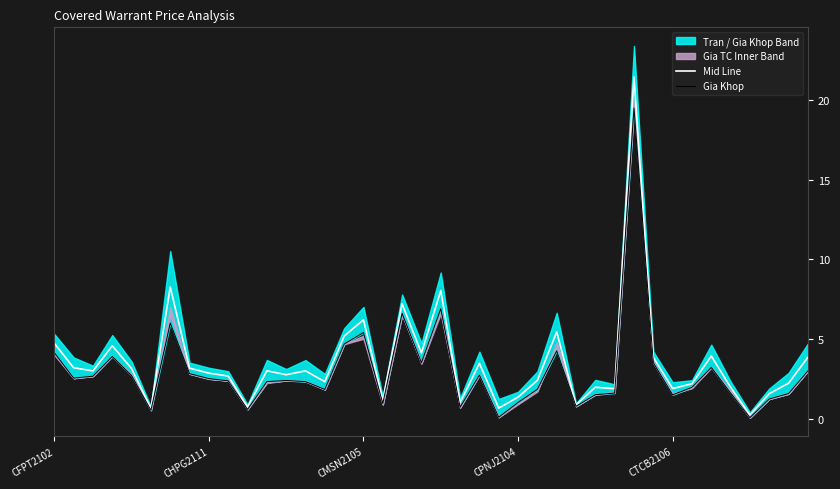

In Gia Khop, how many points are lower than both neighbors (excluding endpoints)?

11